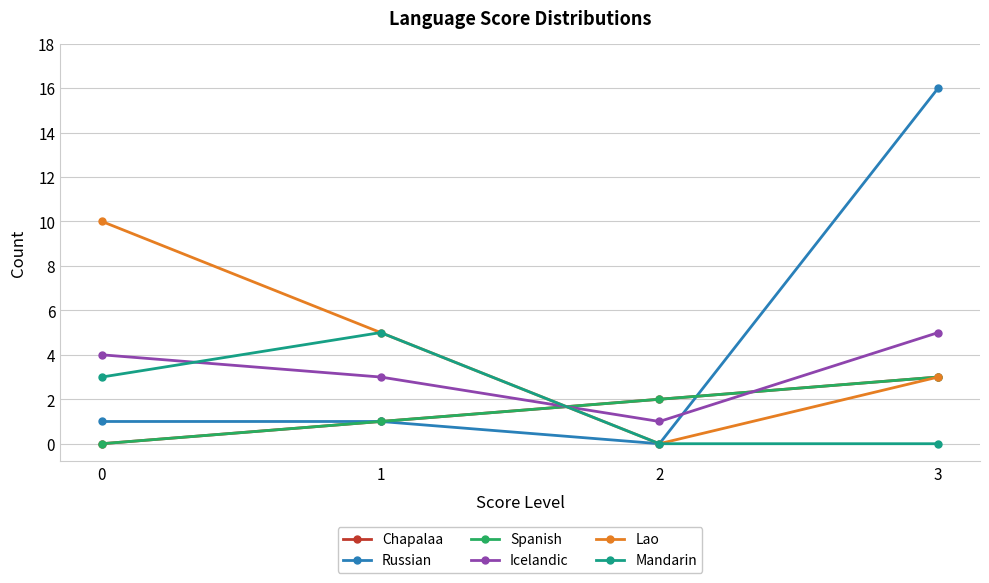

The Chapalaa series shows 1 at 1. True or false?

True